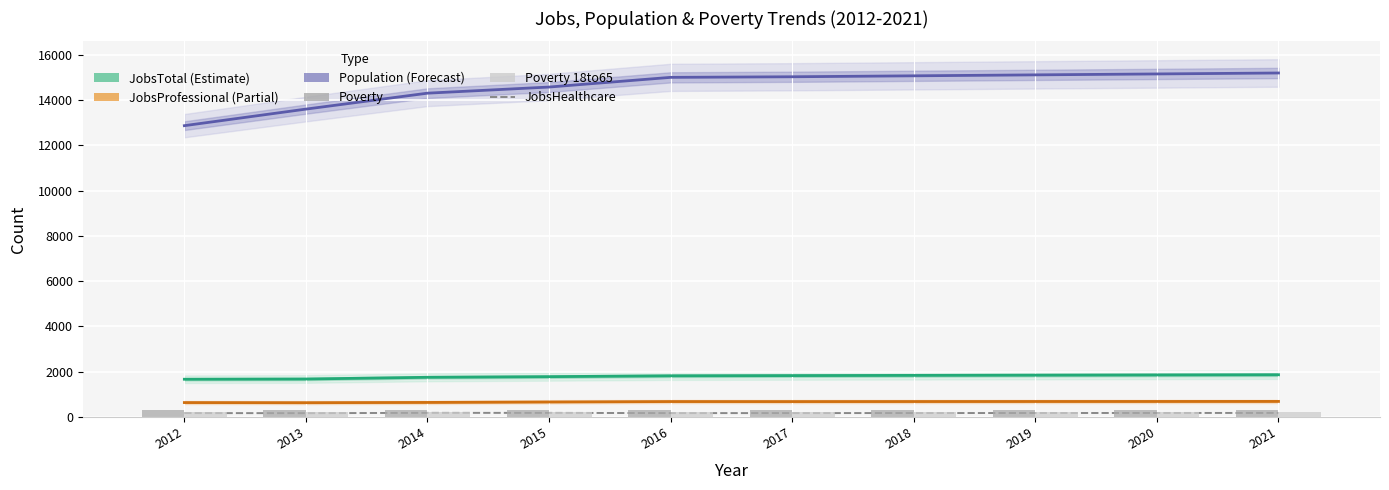

Reading left to right, extract all data points from this chart.

Population (line): 12872	13604	14308	14579	15007	15033	15075	15117	15158	15200
JobsTotal (line): 1665	1675	1751	1779	1817	1826	1835	1845	1855	1864
JobsProfessional (line): 634	629	640	661	679	678	680	682	683	685
JobsHealthcare: 170	165	179	178	168	169	171	172	174	176
Poverty: 301	325	316	303	285	289	293	296	300	304
Poverty 18to65: 206	235	222	214	195	198	201	205	208	211